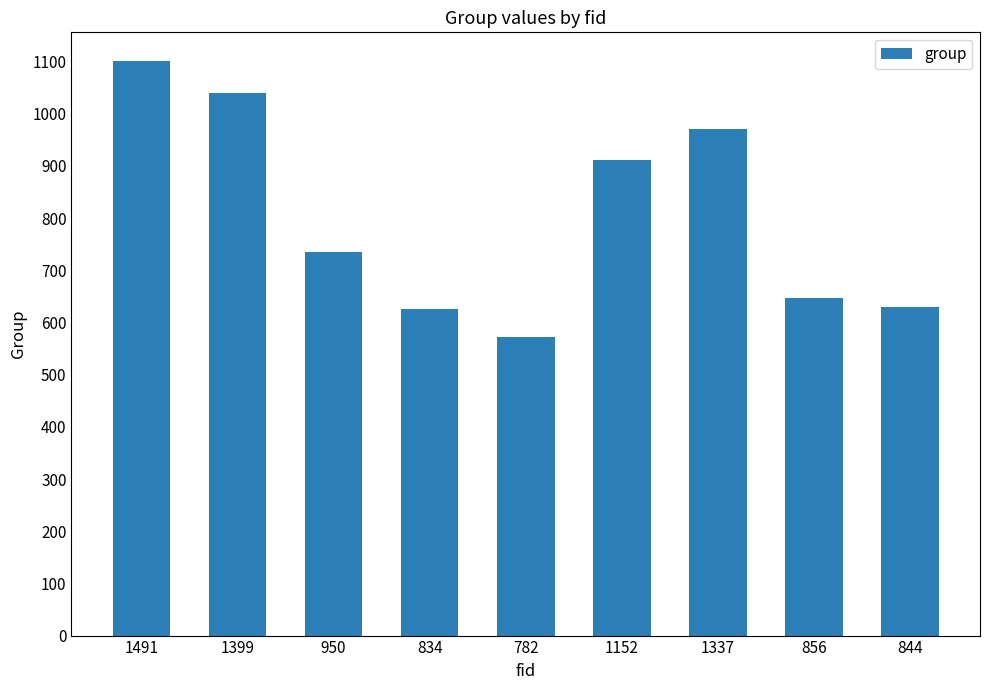

Between 1152 and 856, which is larger?

1152